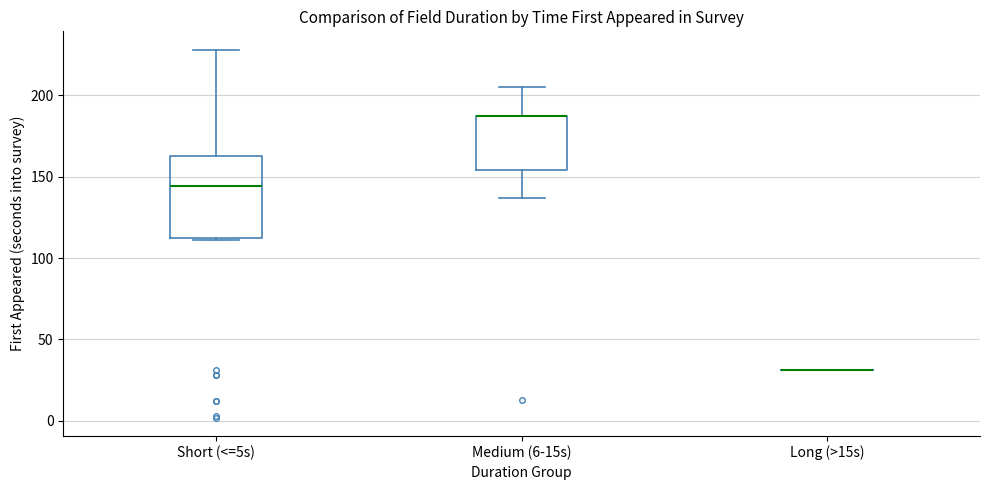

Reading left to right, transcribe this box plot: for each box, give where its median line is, the range the box spans, and where its two whiskers end, as read against the y-axis. The values are not printed on the chart, so give them approximately, as read against the axis.

Short (<=5s): median 145, box 110 to 165, whiskers 110 to 230
Medium (6-15s): median 185 (drawn on the box's upper edge), box 155 to 185, whiskers 135 to 205
Long (>15s): box collapsed to a line at 30, whiskers 30 to 30